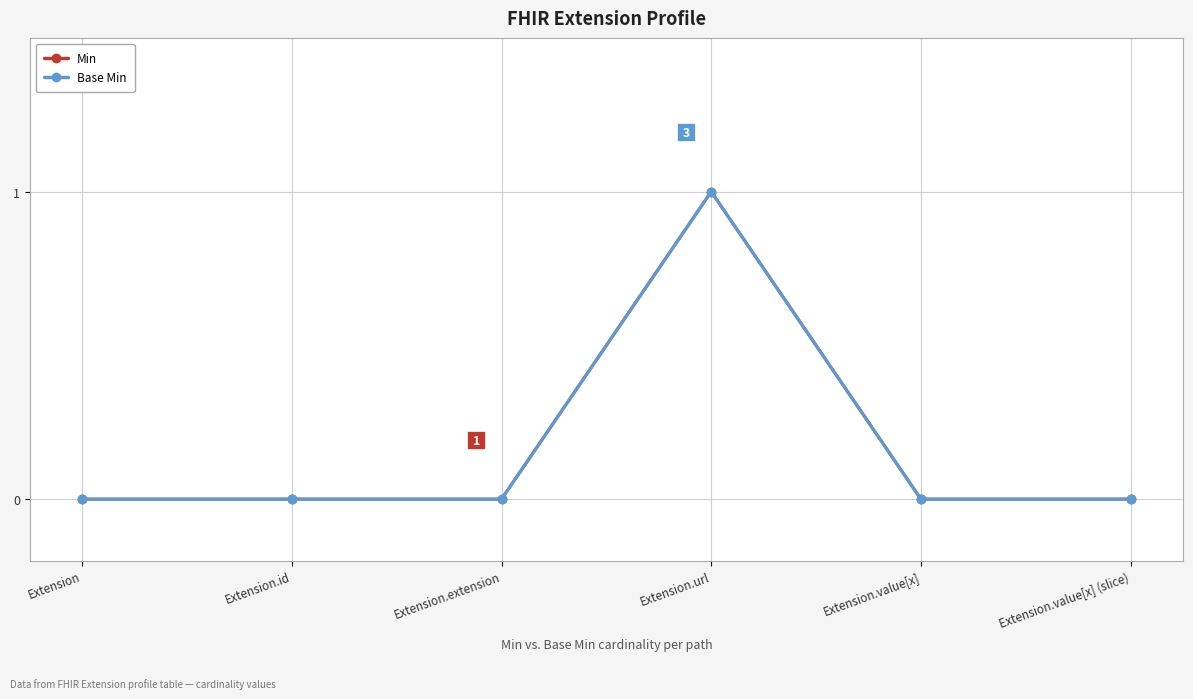

Does the chart have visible grid lines?

Yes